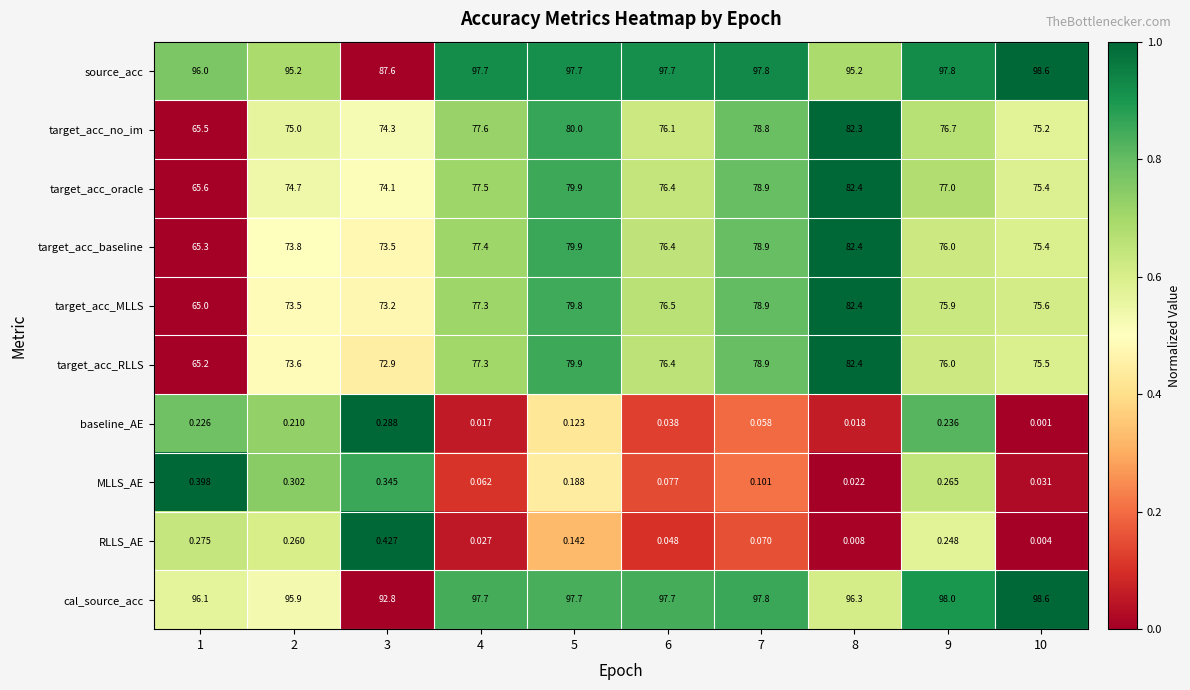

Which series has the largest total across all categories?

cal_source_acc